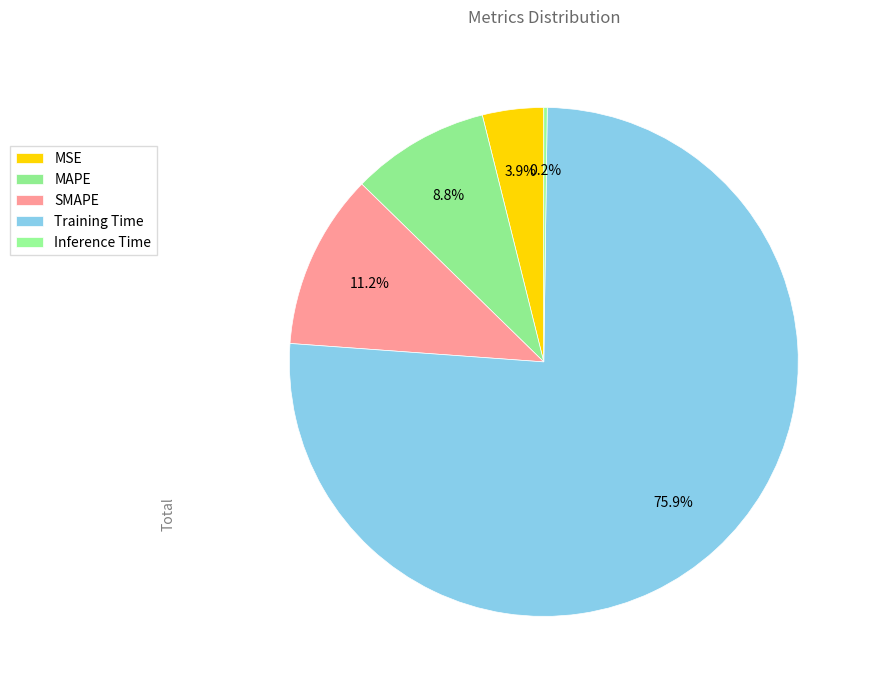

The Training Time slice represents 76% of the pie. True or false?

True